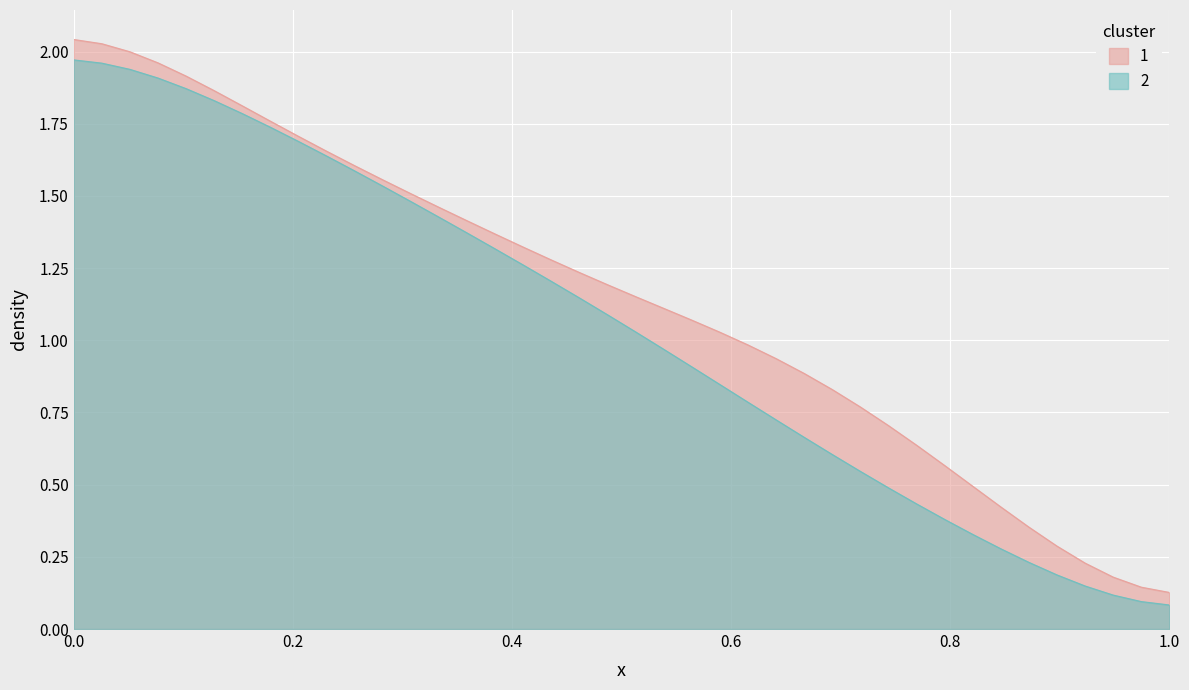

List the series in order of their overall mean, lowest first.

2, 1